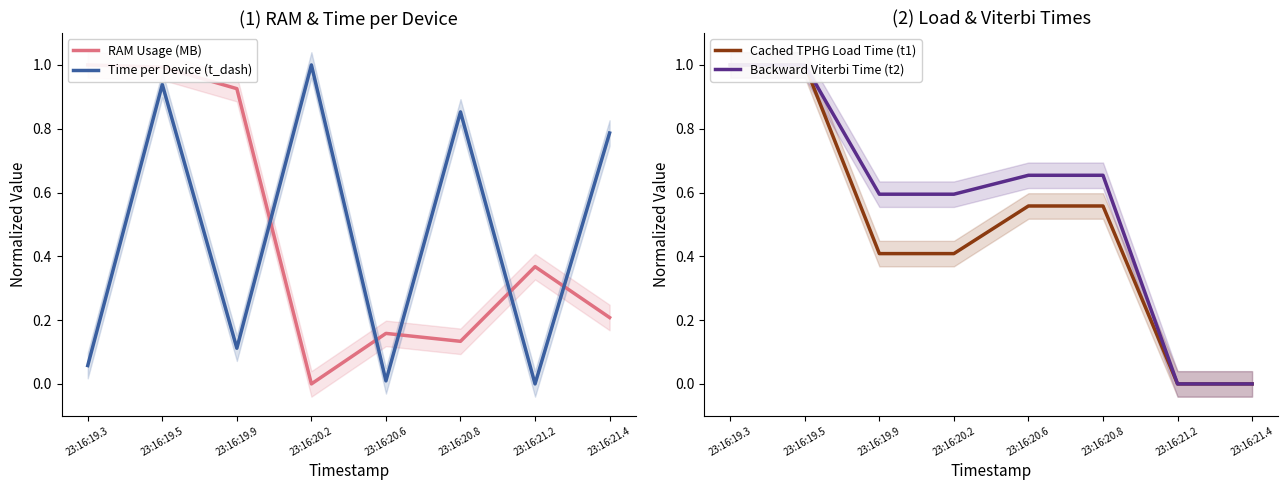

True or false: Time per Device (t_dash) and Cached TPHG Load Time (t1) cross at least once.

True